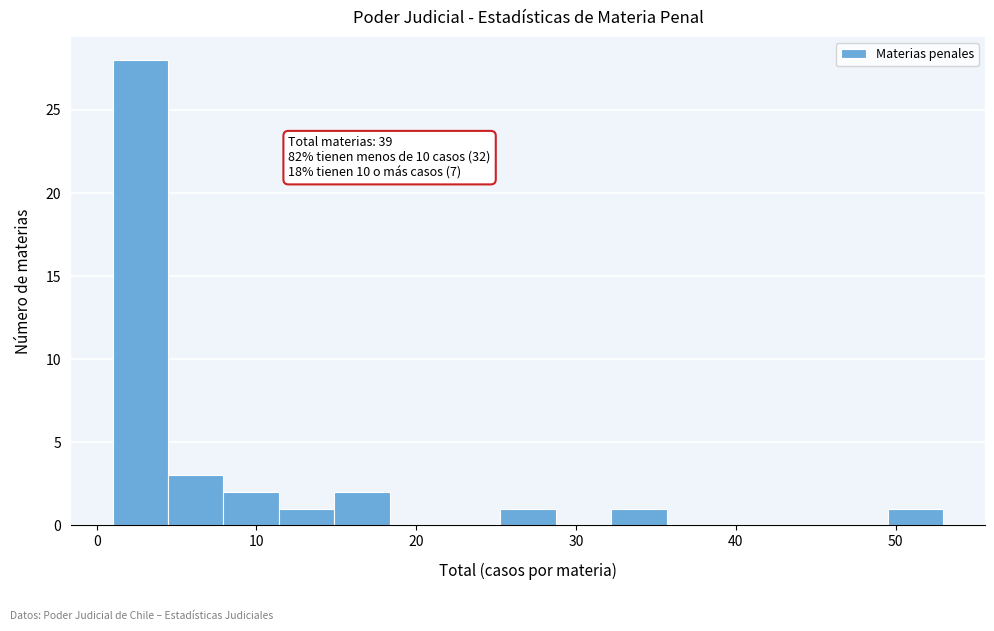

Around what value on the x-axis is the tallest bar? Give the approximate position of its centre, as read against the axis.

3